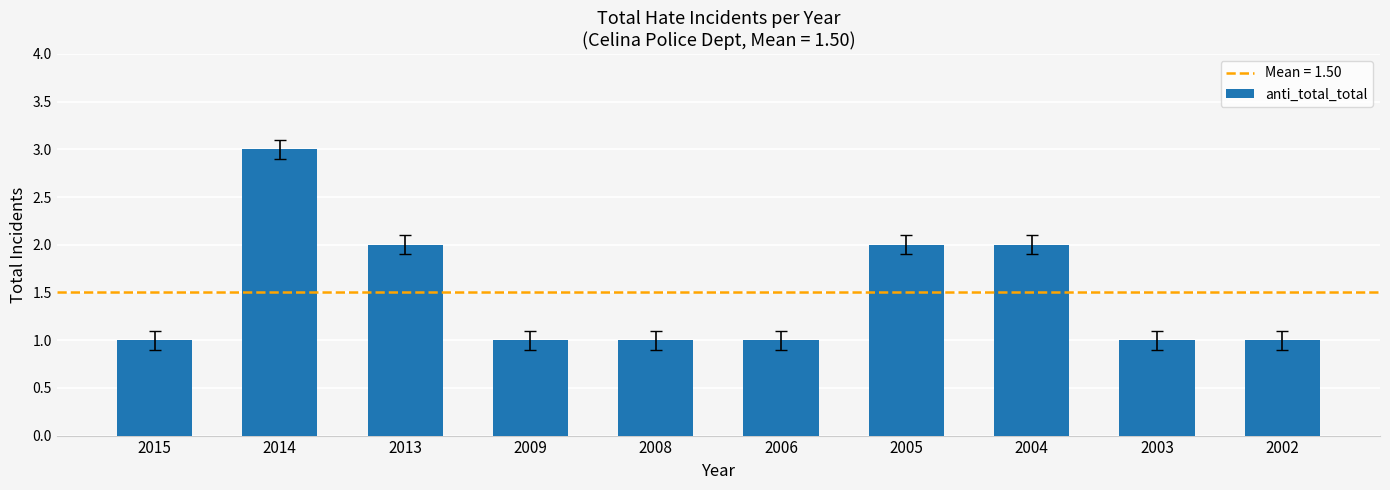

Count the values in the range 1 to 2.

9